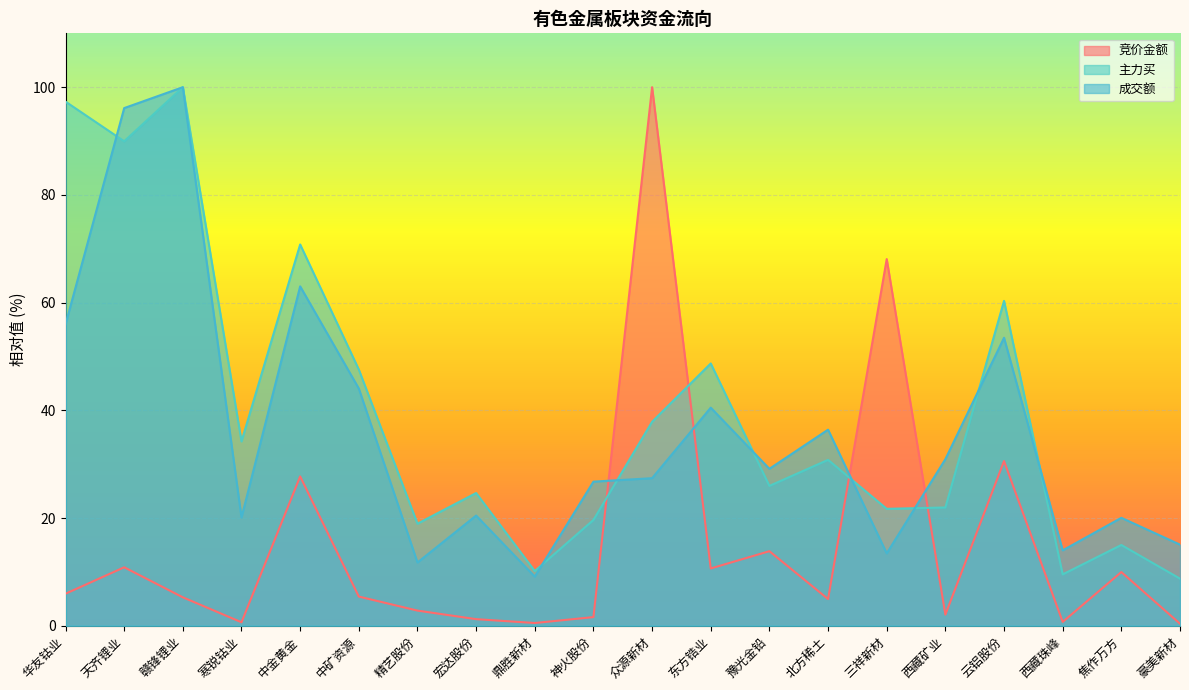

The 竞价金额 series shows 0.4 at 豪美新材. True or false?

True